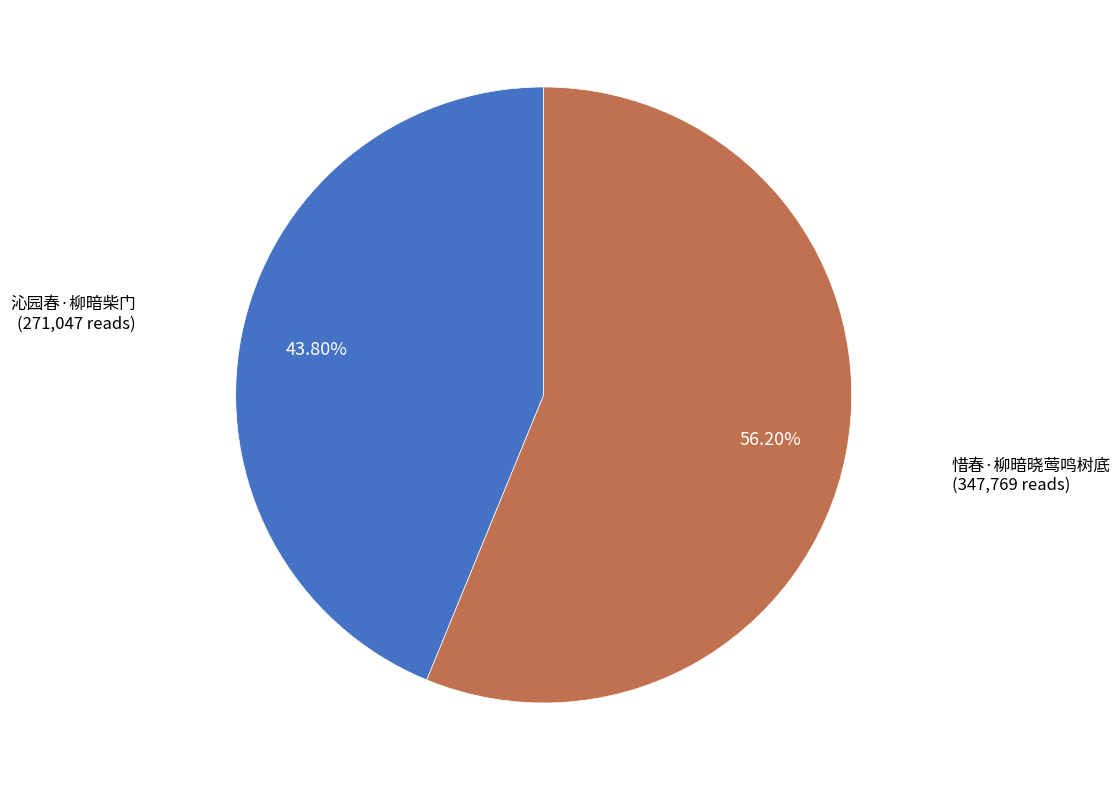

Is there any slice that represents more than half of the pie?

Yes